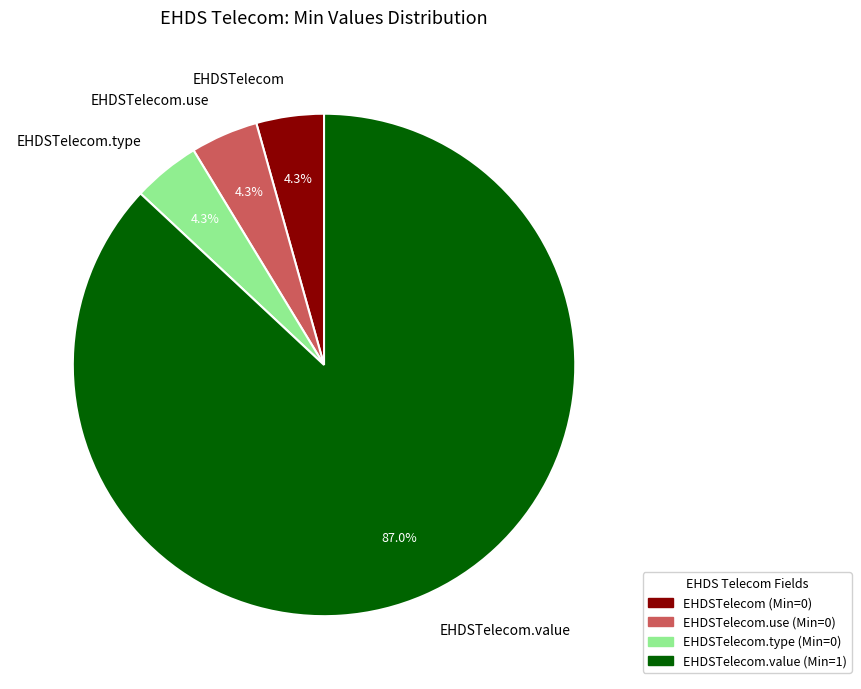

How many slices are in this pie chart?

4